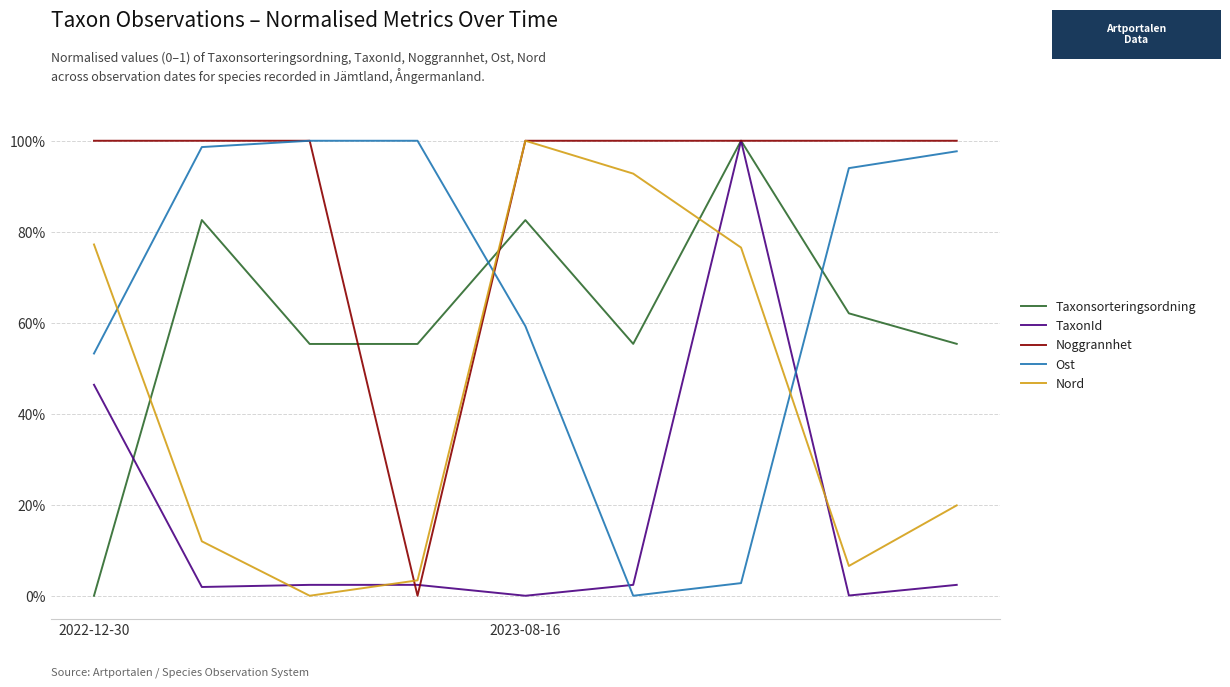

Where do Nord and Noggrannhet first cross each other?

2 and 3